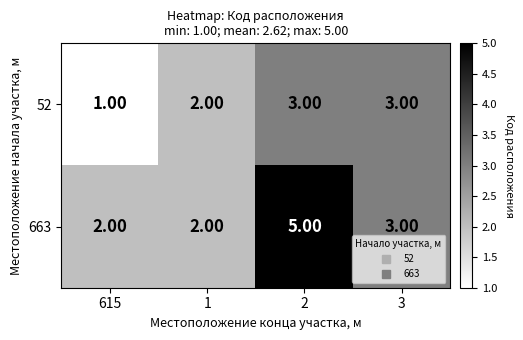

At which category is the sum across all series the highest?

2